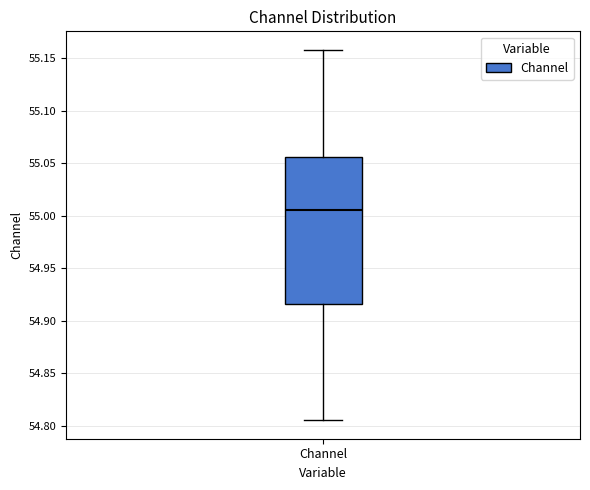

Read this box plot against the y-axis: the position of the median line, the range covered by the box, and the ends of both whiskers. The values are not printed on the chart, so give them approximately, as read against the axis.

median 55.005, box 54.915 to 55.055, whiskers 54.805 to 55.160